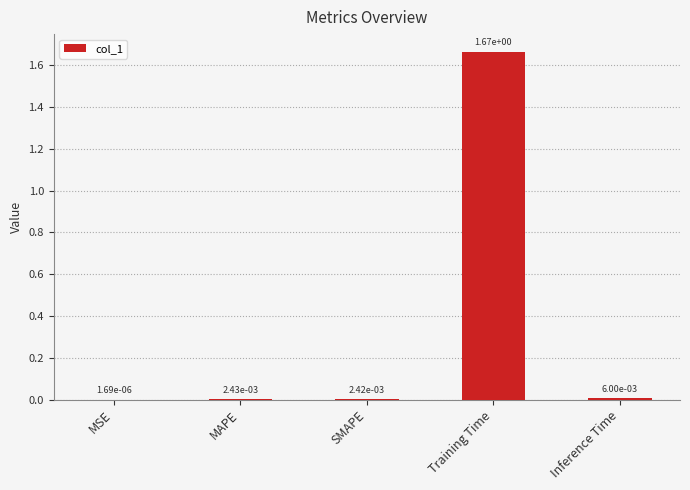

Which has a higher value, Inference Time or MAPE?

Inference Time